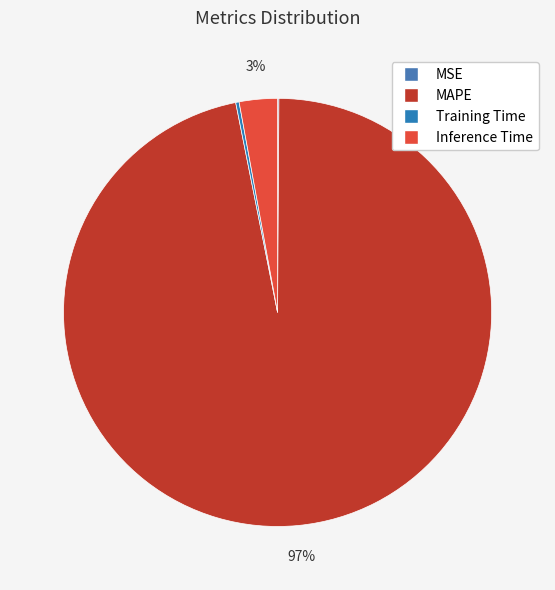

What portion of the pie excludes Training Time?

99.7%